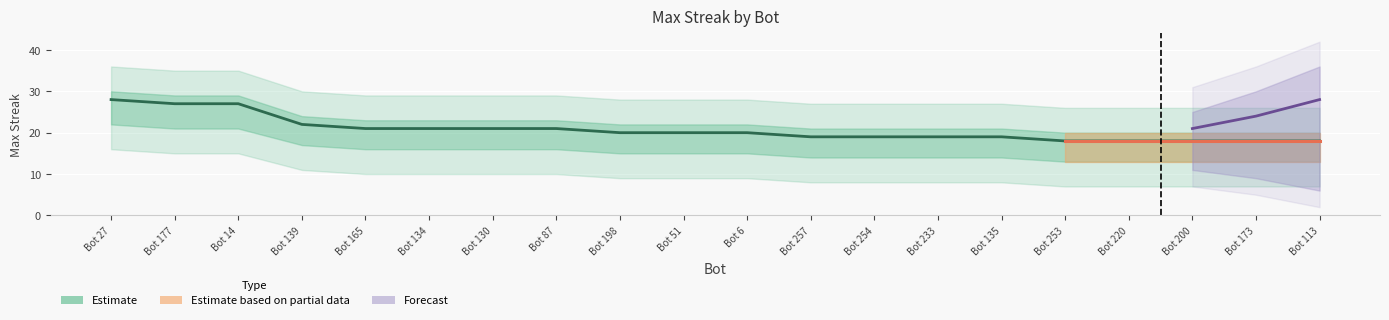

Where is the data nearest to the value 23?

Bot 139